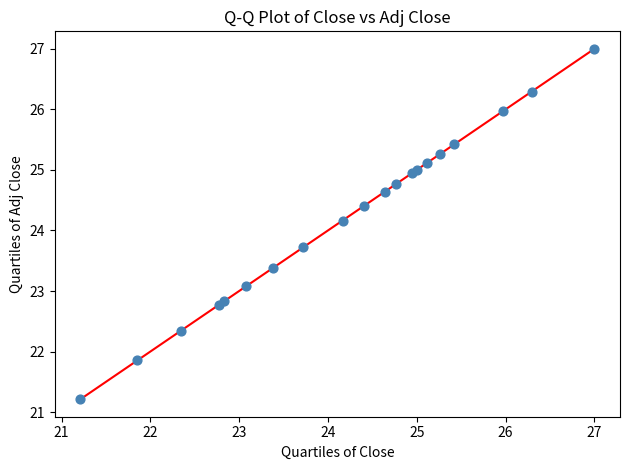

What Y value in the scatter plot is closest to 24?

24.2